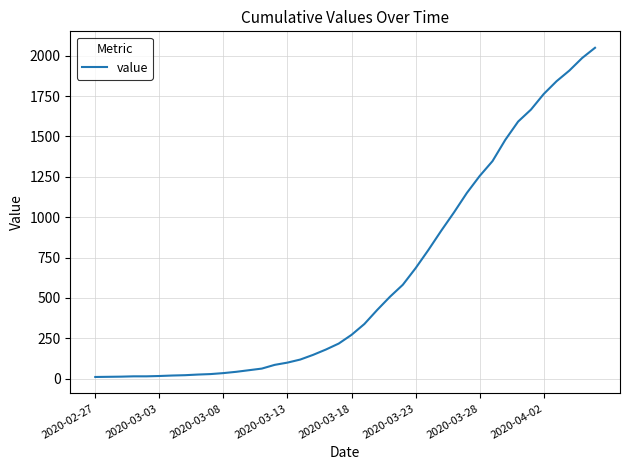

What is the difference between the maximum and minimum values?

2039